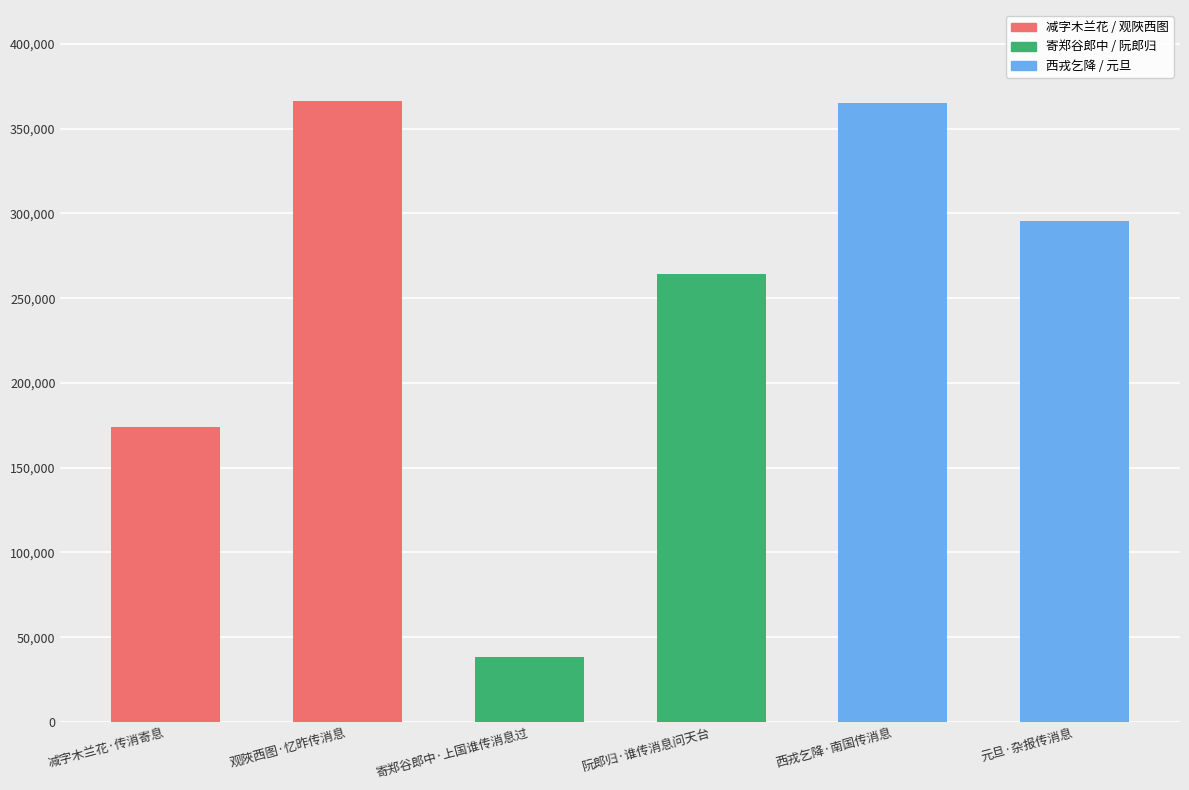

Where is the data nearest to the value 202447?

减字木兰花·传消寄息